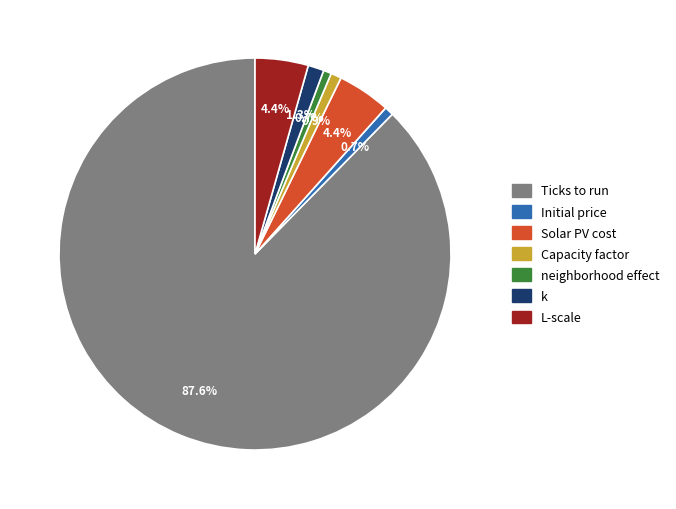

The k slice represents 1% of the pie. True or false?

True